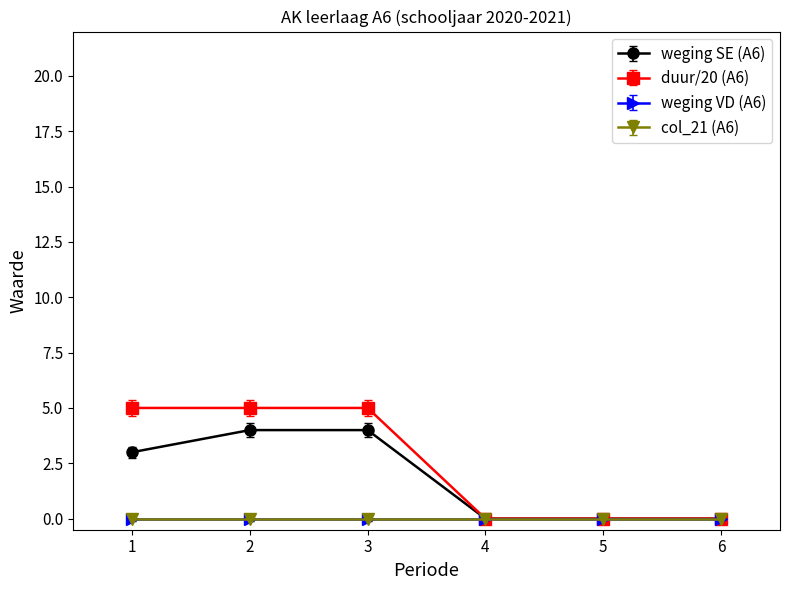

Is this an area chart (filled region under the line)?

No